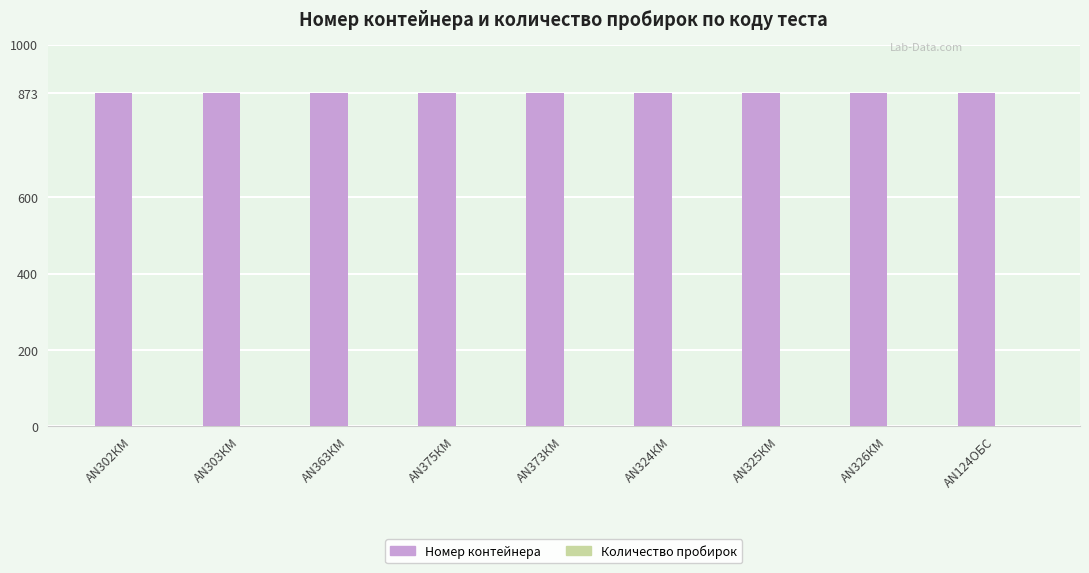

What is the maximum value for Номер контейнера?

873